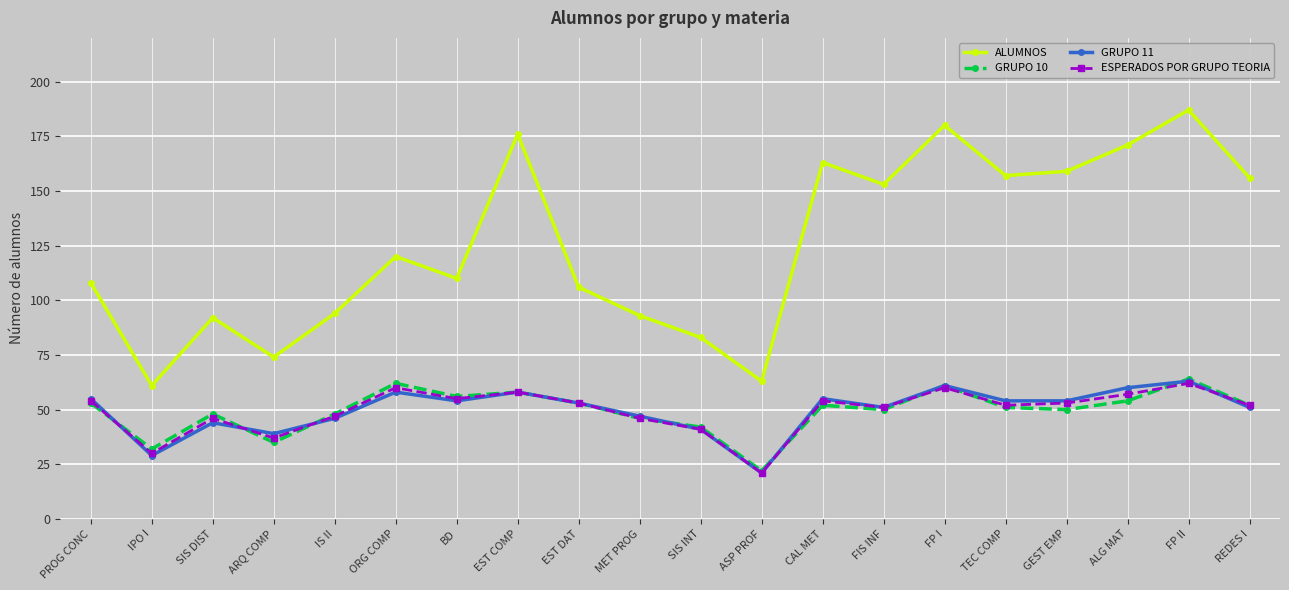

The GRUPO 11 series shows 54 at GEST EMP. True or false?

True